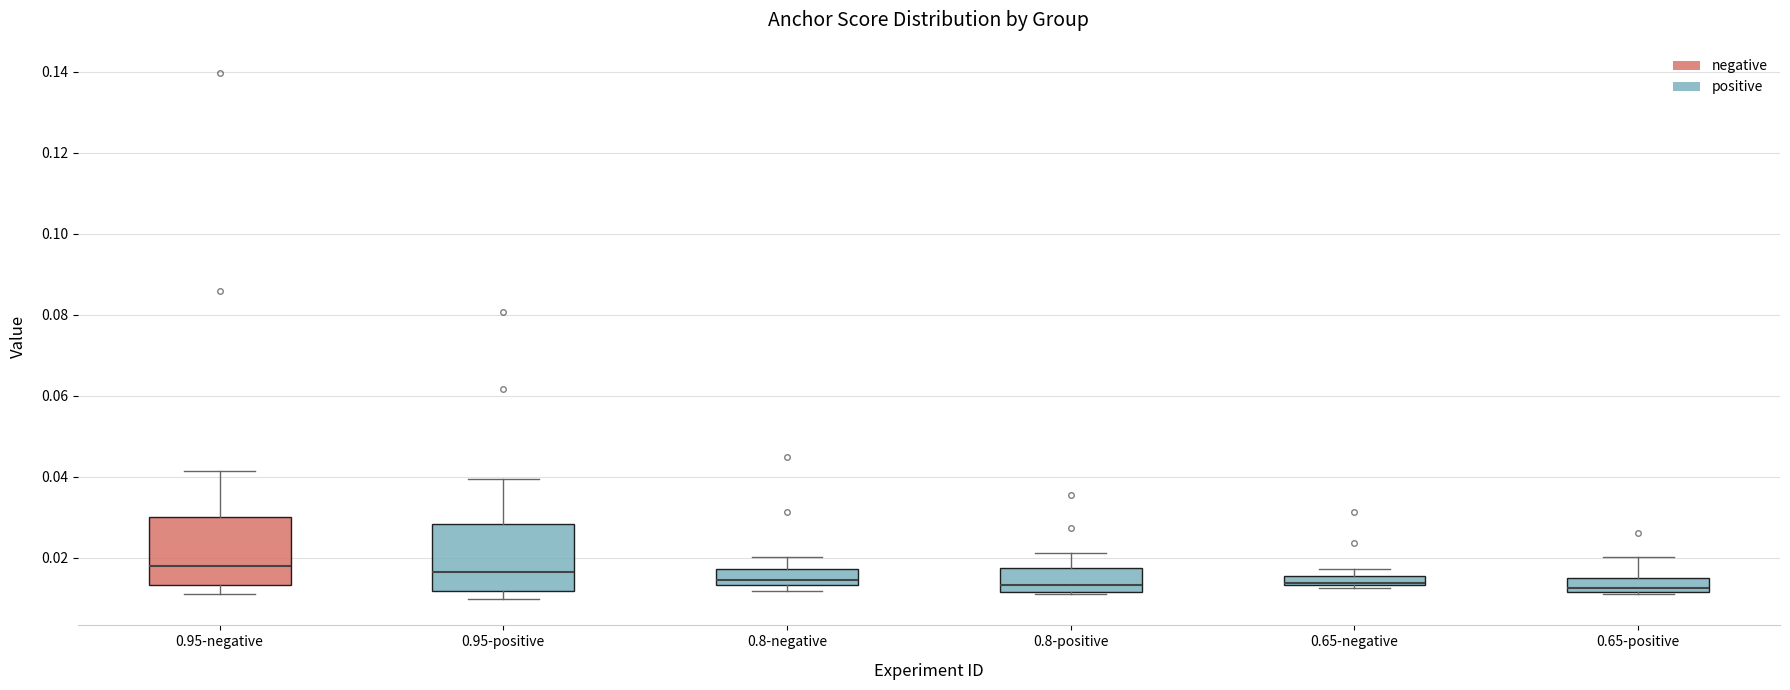

Where does the upper whisker of the box for 0.95-negative end on the y-axis? The values are not printed on the chart, so give them approximately, as read against the axis.

0.042